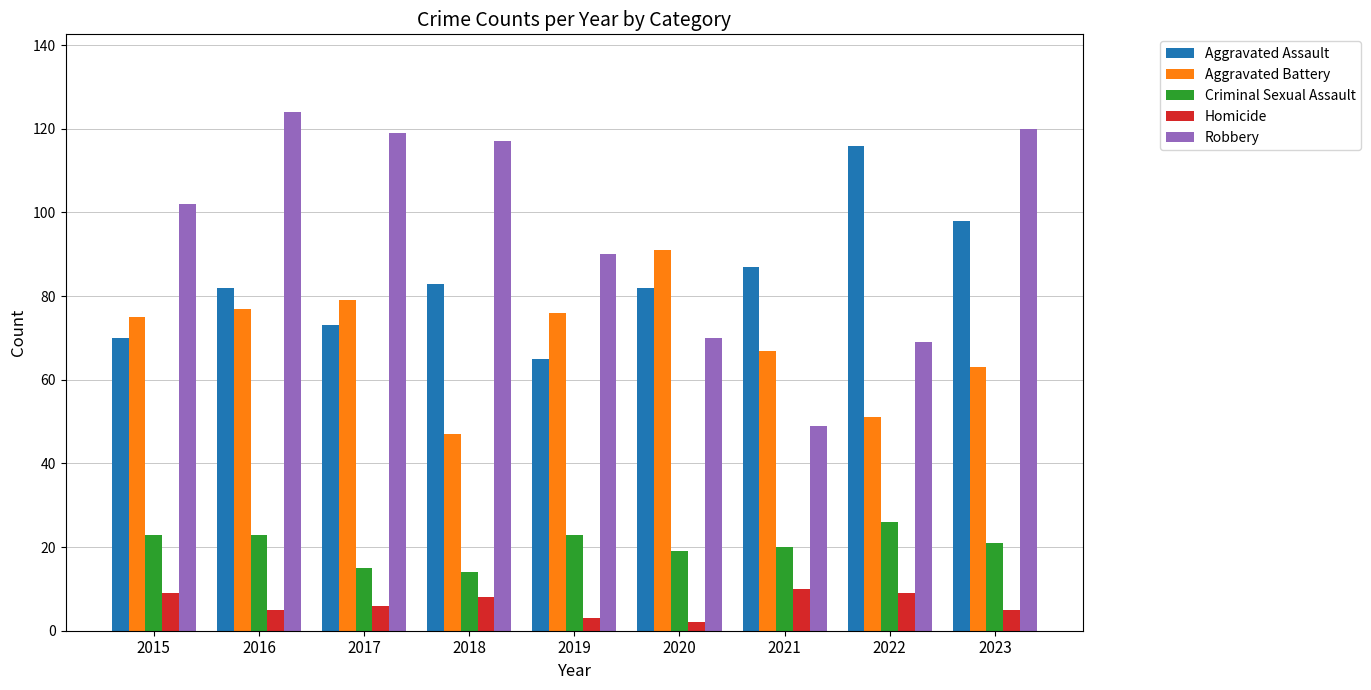

How many values in the Criminal Sexual Assault series are below 21?

4